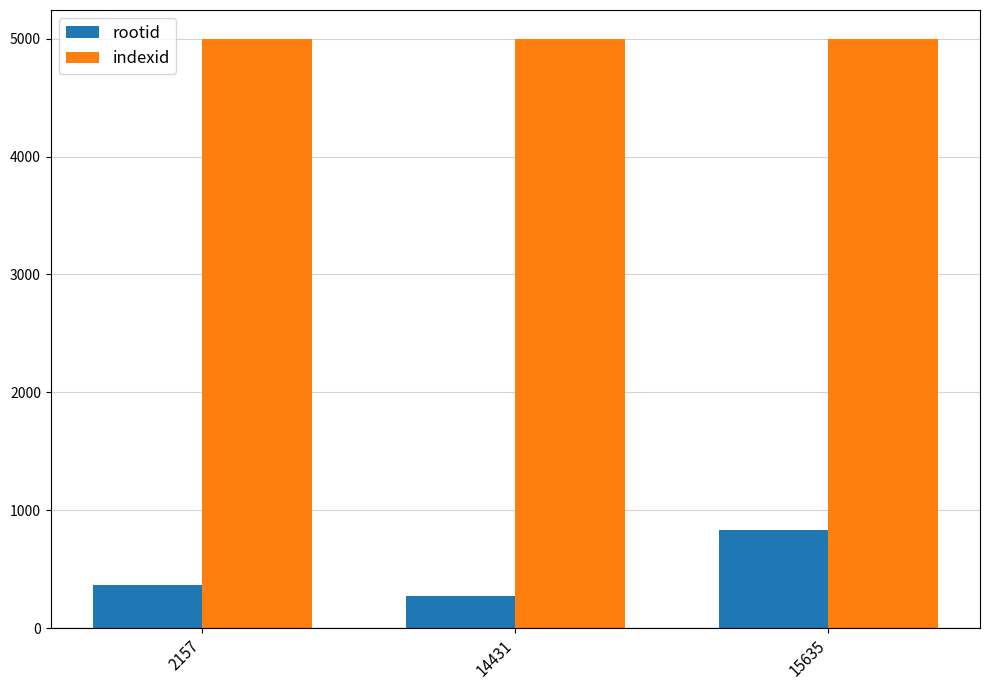

Reading right to left, list all the values displayed in this chart.

rootid: 15635=837	14431=277	2157=367
indexid: 15635=4993	14431=4993	2157=4993